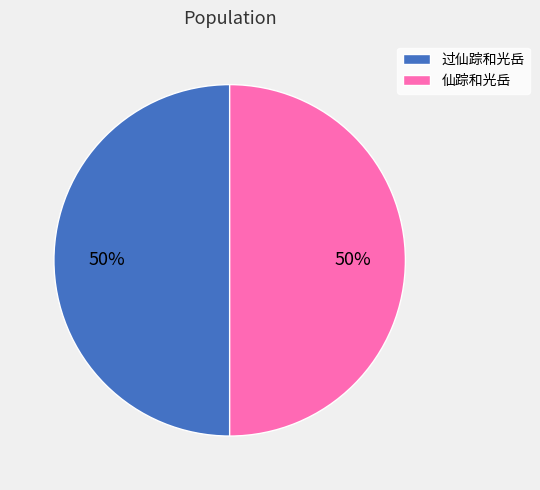

Is the sum of 仙踪和光岳 and 过仙踪和光岳 greater than half?

Yes